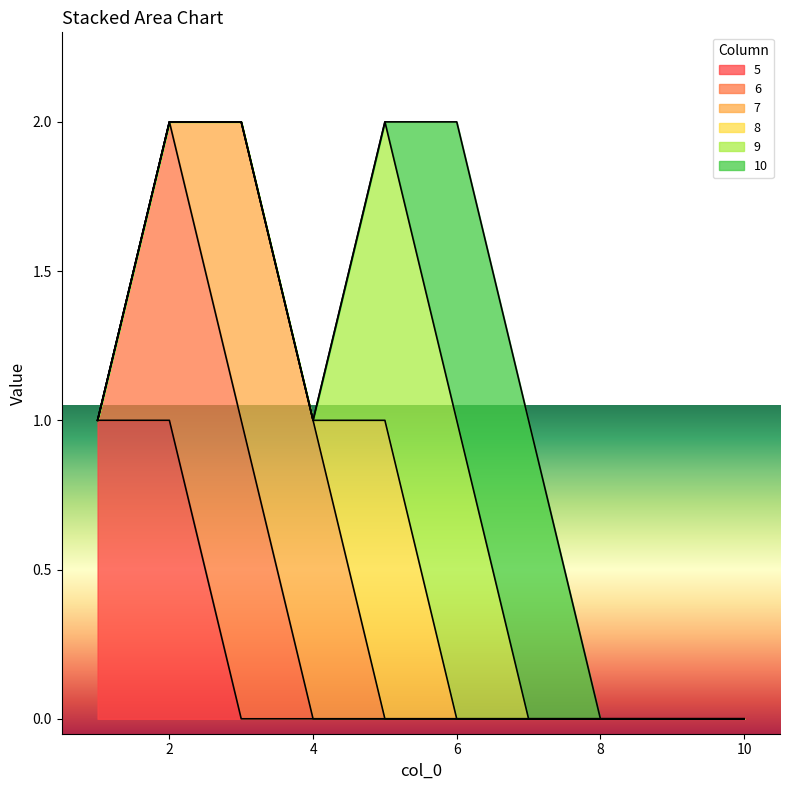

Which series changed the most between 1 and 5?

5